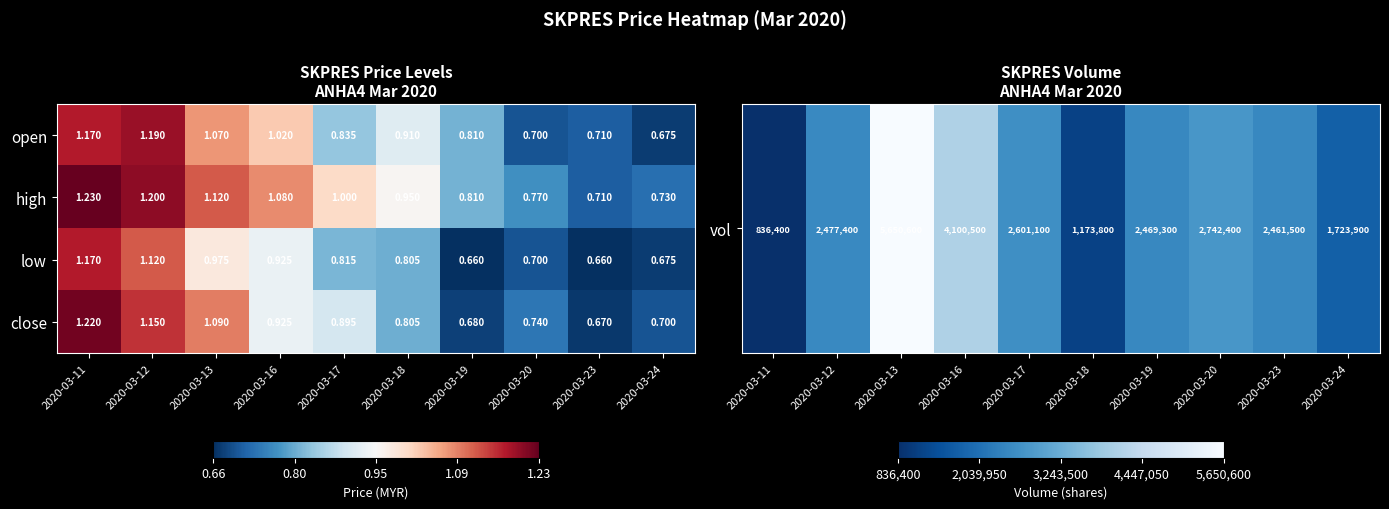

What is the greatest value displayed?

1.2